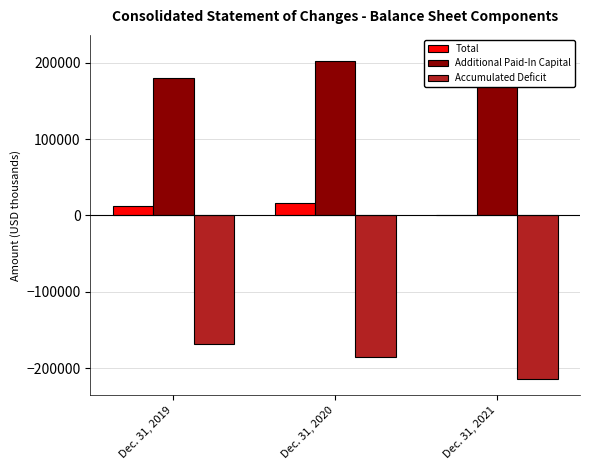

Which series has the widest spread of values?

Accumulated Deficit